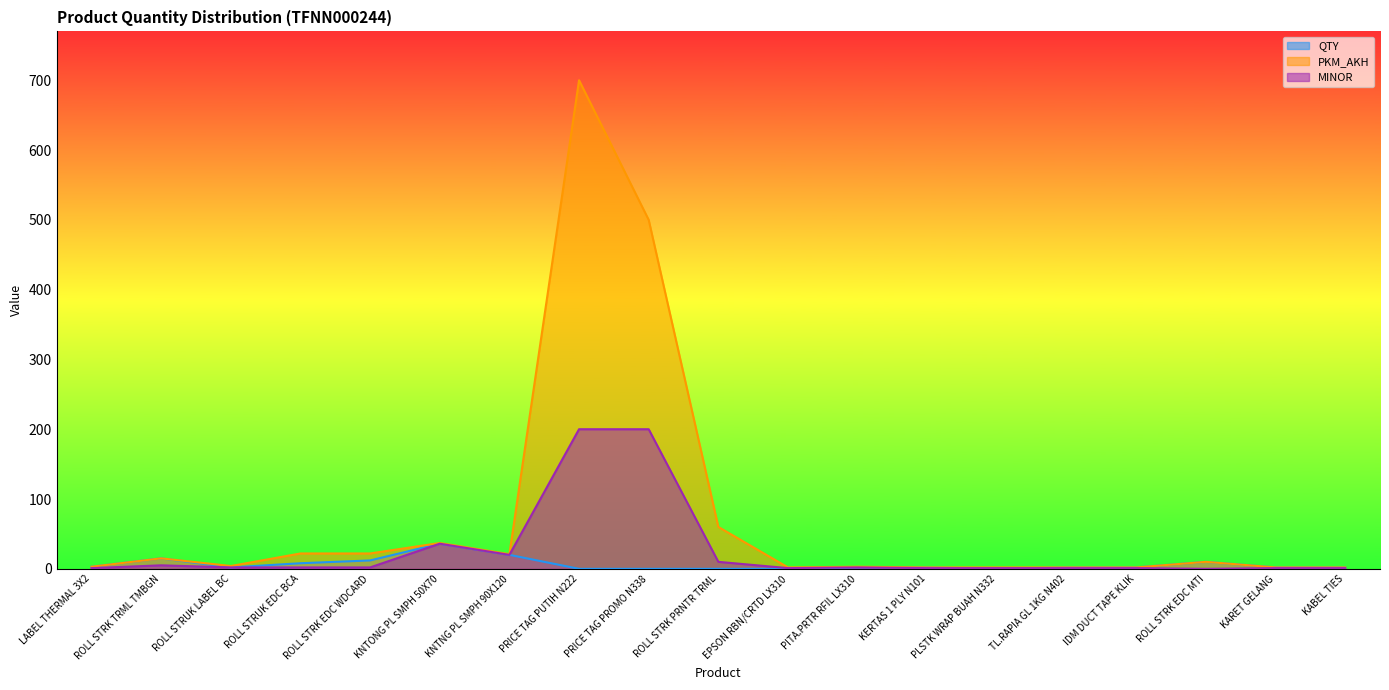

Count the number of data series in this chart.

3